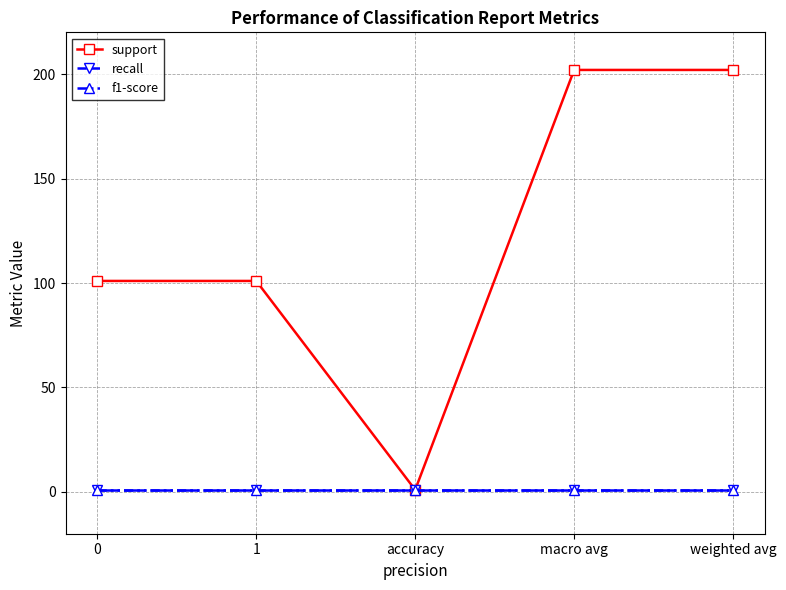

True or false: support and f1-score cross at least once.

False